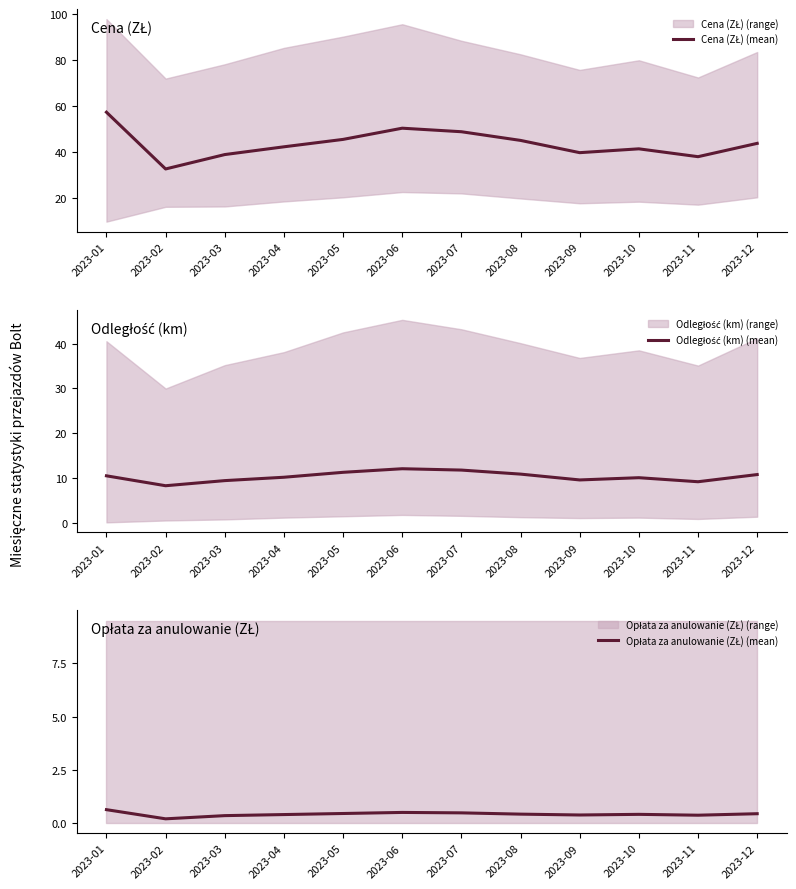

List the series in order of their peak value, highest first.

Cena (ZŁ) (mean), Odległość (km) (mean), Opłata za anulowanie (ZŁ) (mean)